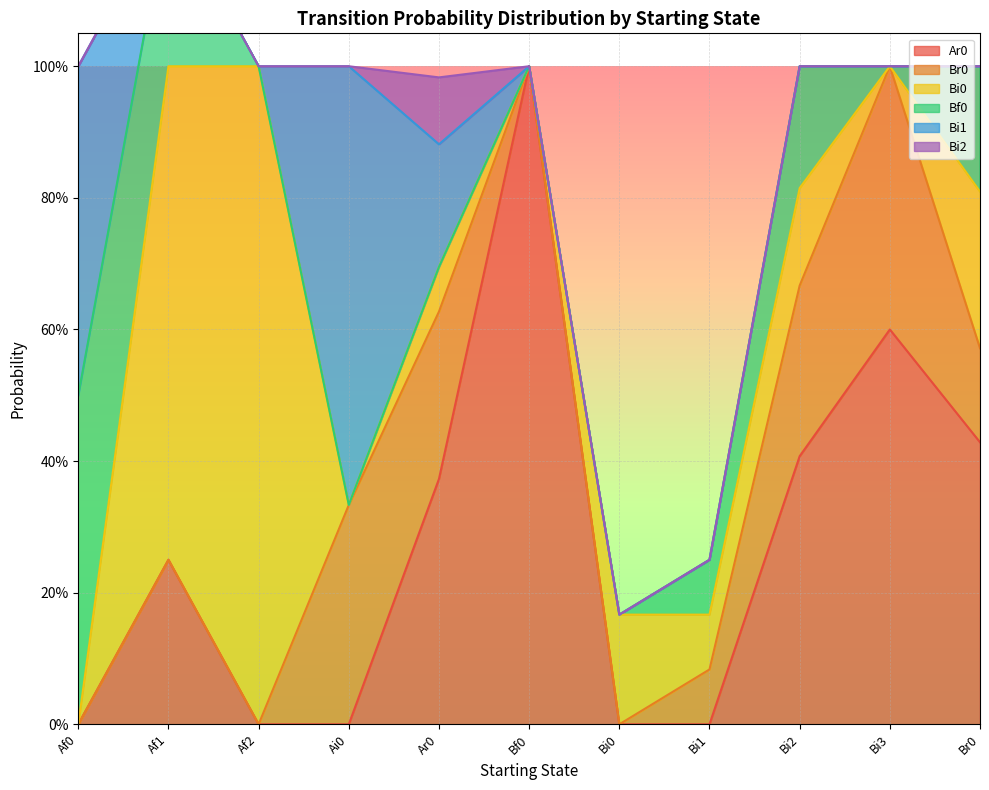

Reading left to right, transcribe all the data shown in this chart.

Ar0: Af0=0.0	Af1=0.2	Af2=0.0	Ai0=0.0	Ar0=0.4	Bf0=1.0	Bi0=0.0	Bi1=0.0	Bi2=0.4	Bi3=0.6	Br0=0.4
Br0: Af0=0.0	Af1=0.0	Af2=0.0	Ai0=0.3	Ar0=0.3	Bf0=0.0	Bi0=0.0	Bi1=0.1	Bi2=0.3	Bi3=0.4	Br0=0.1
Bi0: Af0=0.0	Af1=0.8	Af2=1.0	Ai0=0.0	Ar0=0.1	Bf0=0.0	Bi0=0.2	Bi1=0.1	Bi2=0.1	Bi3=0.0	Br0=0.2
Bf0: Af0=0.5	Af1=0.2	Af2=0.0	Ai0=0.0	Ar0=0.0	Bf0=0.0	Bi0=0.0	Bi1=0.1	Bi2=0.2	Bi3=0.0	Br0=0.2
Bi1: Af0=0.5	Af1=0.0	Af2=0.0	Ai0=0.7	Ar0=0.2	Bf0=0.0	Bi0=0.0	Bi1=0.0	Bi2=0.0	Bi3=0.0	Br0=0.0
Bi2: Af0=0.0	Af1=0.0	Af2=0.0	Ai0=0.0	Ar0=0.1	Bf0=0.0	Bi0=0.0	Bi1=0.0	Bi2=0.0	Bi3=0.0	Br0=0.0